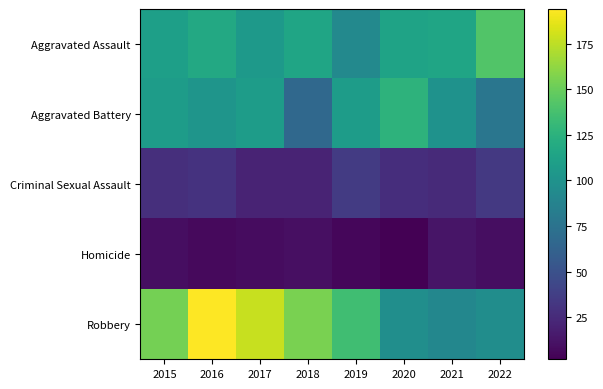

At 2019, list the series in order from smallest to largest.

Homicide, Criminal Sexual Assault, Aggravated Assault, Aggravated Battery, Robbery